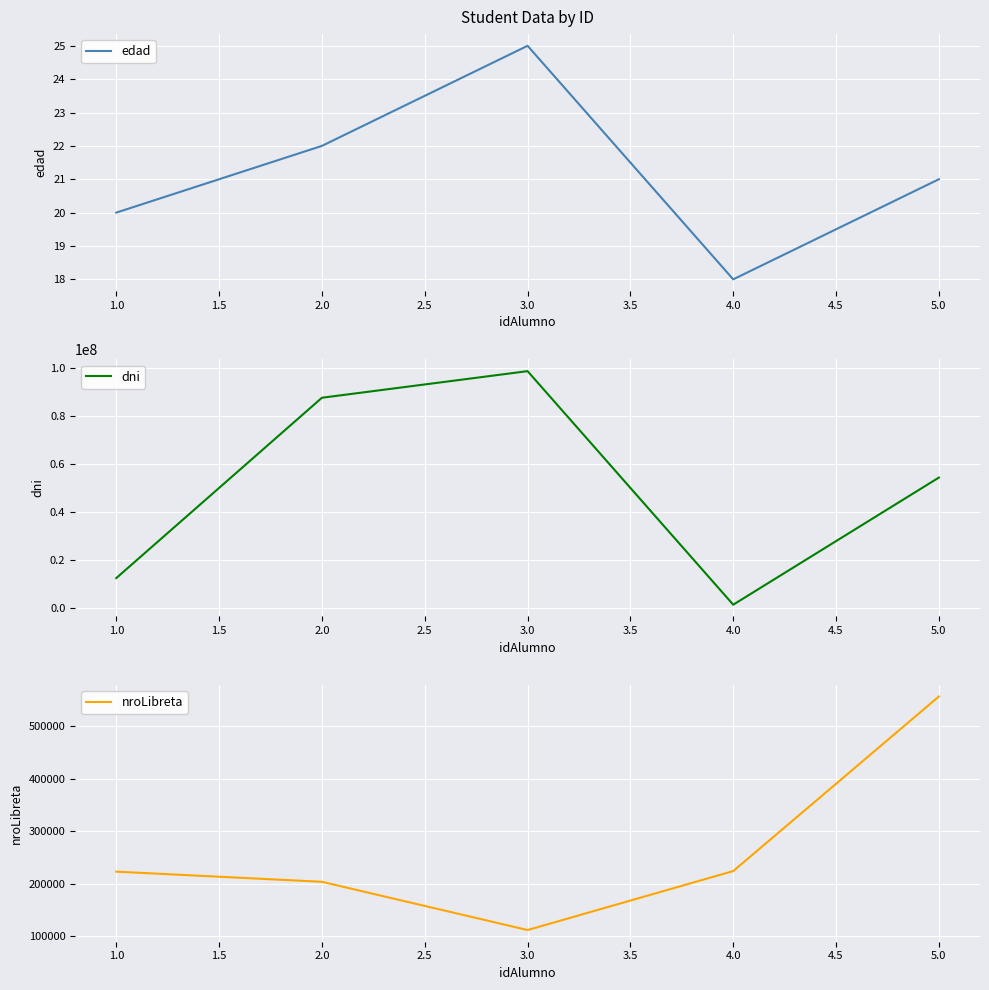

The nroLibreta series shows 556677 at 5.0. True or false?

True